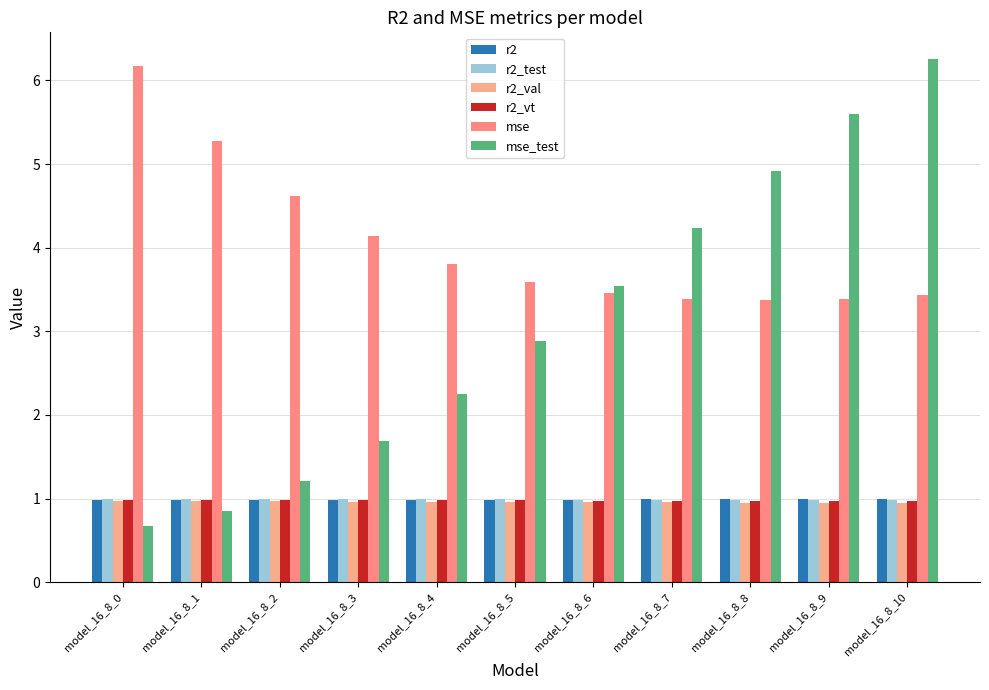

What is the maximum value for r2_test?

1.0